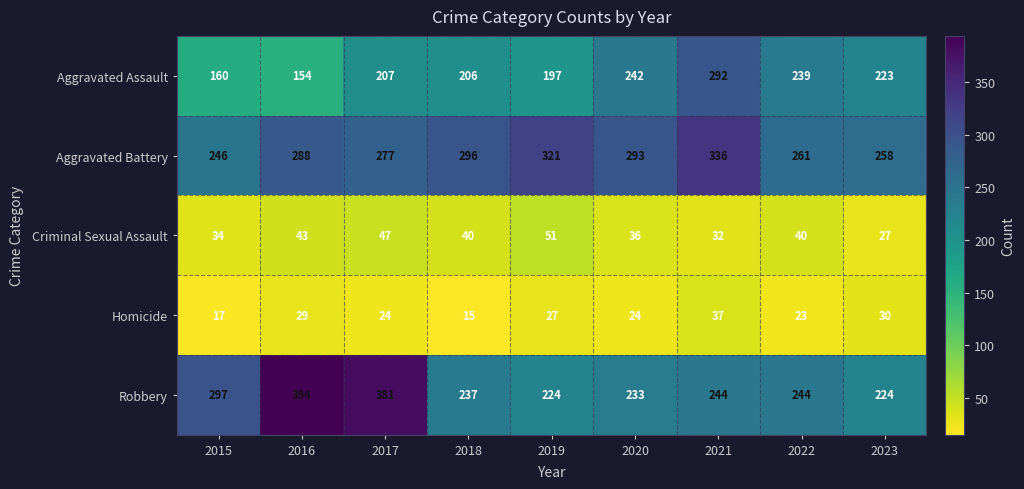

Which series changed the most between 2019 and 2021?

Aggravated Assault